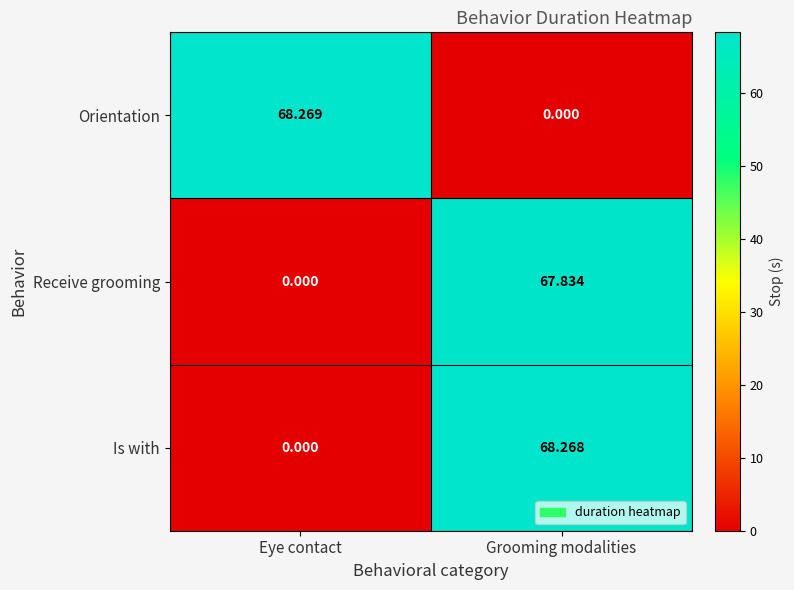

How many distinct data groups are displayed?

3